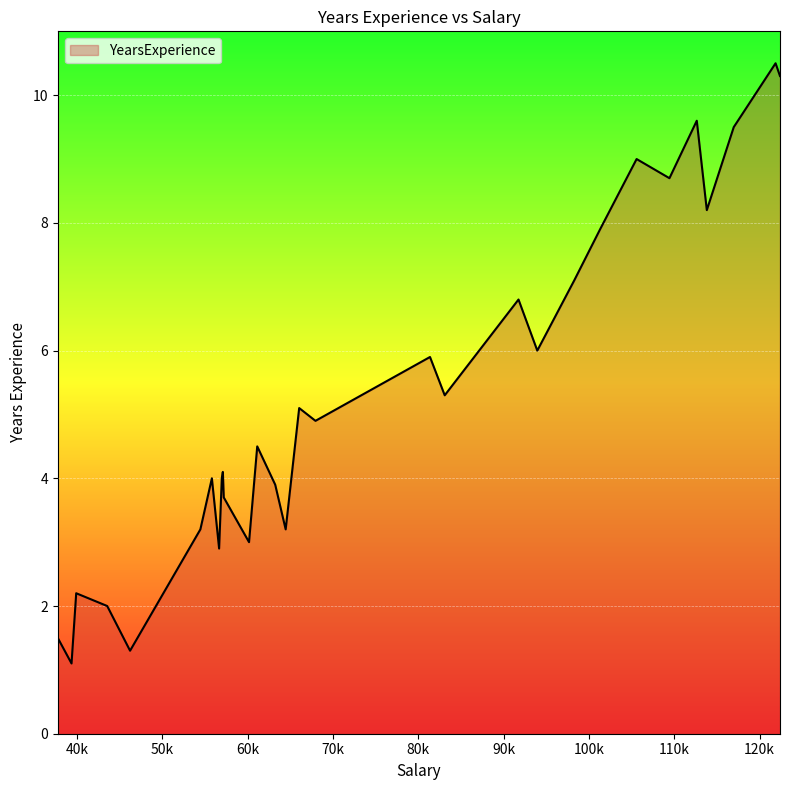

What is the difference between the maximum and minimum values?

9.4